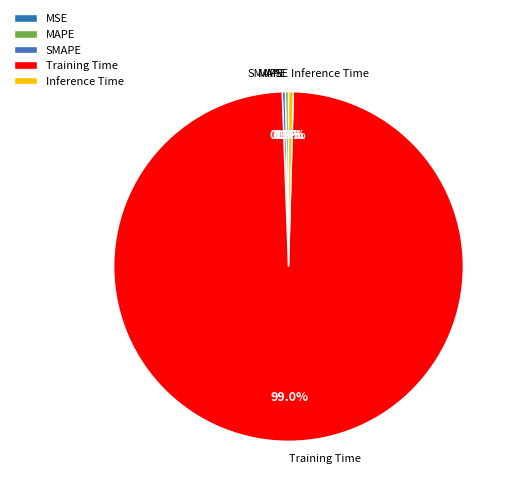

Does Training Time represent more than half of the total?

Yes